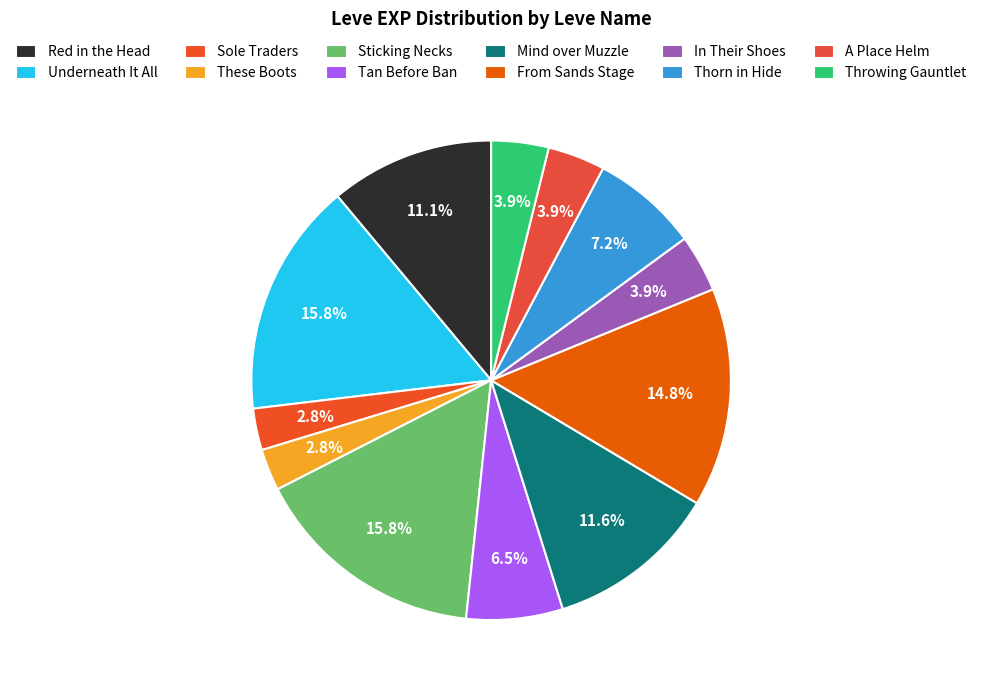

Count the number of slices in the pie.

12